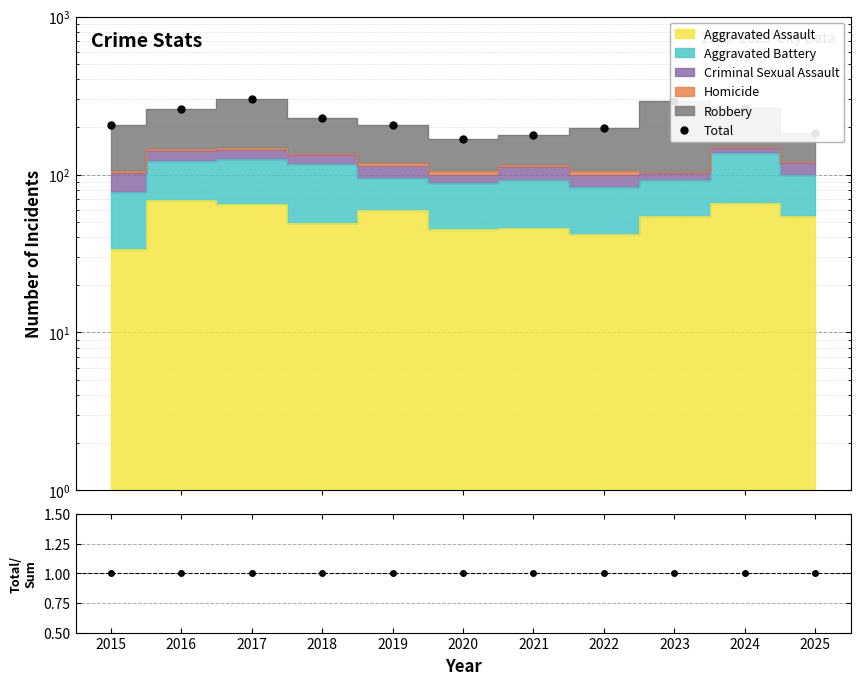

Approximately how many times larger is the value at 2015 compared to 2019?

1.0